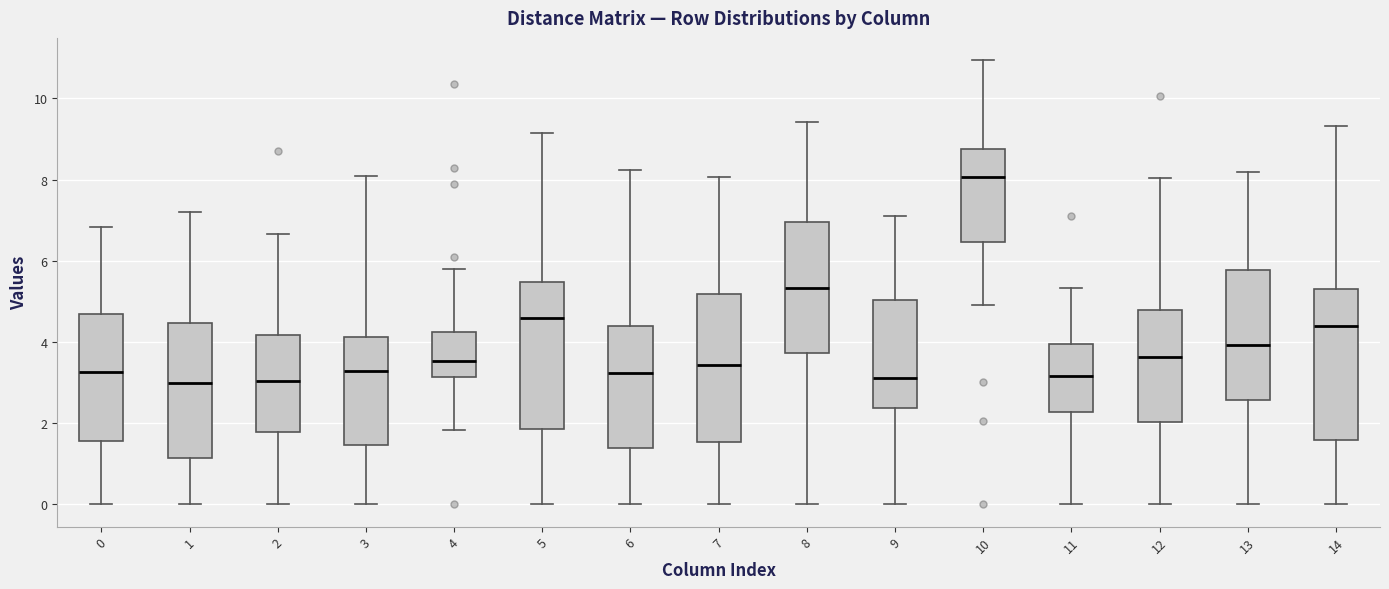

Reading left to right, read every box against the y-axis: the position of its median line, the range the box covers, and the ends of its whiskers. The values are not printed on the chart, so give them approximately, as read against the axis.

0: median 3.2, box 1.6 to 4.8, whiskers 0.0 to 6.8
1: median 3.0, box 1.2 to 4.4, whiskers 0.0 to 7.2
2: median 3.0, box 1.8 to 4.2, whiskers 0.0 to 6.6
3: median 3.2, box 1.4 to 4.2, whiskers 0.0 to 8.0
4: median 3.6, box 3.2 to 4.2, whiskers 1.8 to 5.8
5: median 4.6, box 1.8 to 5.4, whiskers 0.0 to 9.2
6: median 3.2, box 1.4 to 4.4, whiskers 0.0 to 8.2
7: median 3.4, box 1.6 to 5.2, whiskers 0.0 to 8.0
8: median 5.4, box 3.8 to 7.0, whiskers 0.0 to 9.4
9: median 3.2, box 2.4 to 5.0, whiskers 0.0 to 7.0
10: median 8.0, box 6.4 to 8.8, whiskers 5.0 to 11.0
11: median 3.2, box 2.2 to 4.0, whiskers 0.0 to 5.4
12: median 3.6, box 2.0 to 4.8, whiskers 0.0 to 8.0
13: median 4.0, box 2.6 to 5.8, whiskers 0.0 to 8.2
14: median 4.4, box 1.6 to 5.4, whiskers 0.0 to 9.4